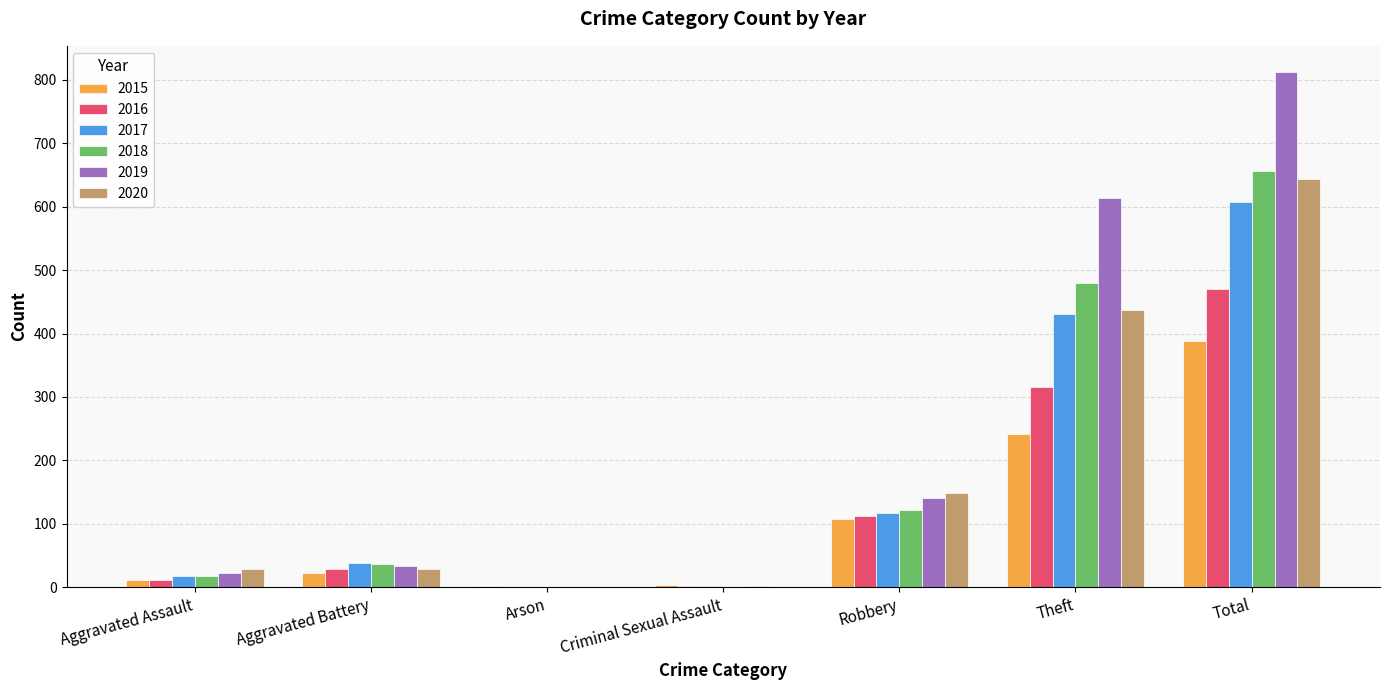

Does the chart contain stacked bars?

No